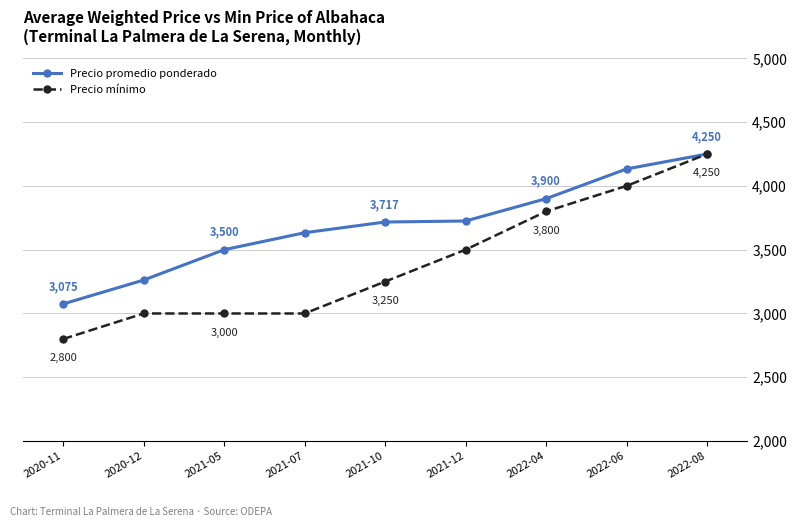

Rank the series by their average value, from highest to lowest.

Precio promedio ponderado, Precio mínimo